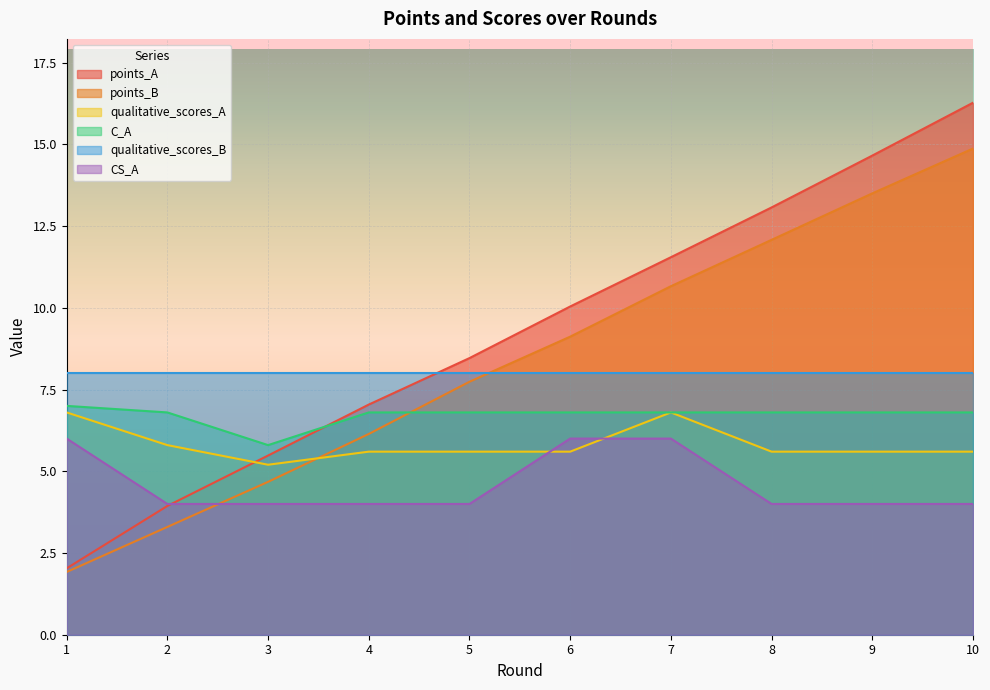

What is the difference between the maximum and minimum values in the qualitative_scores_A series?

1.6